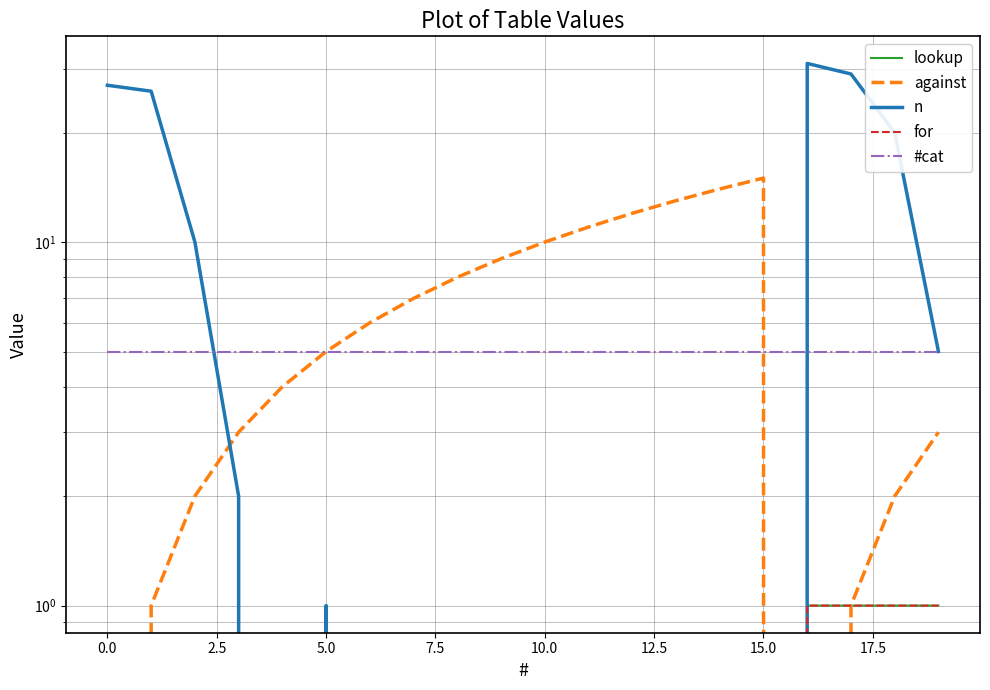

True or false: for and against cross at least once.

True